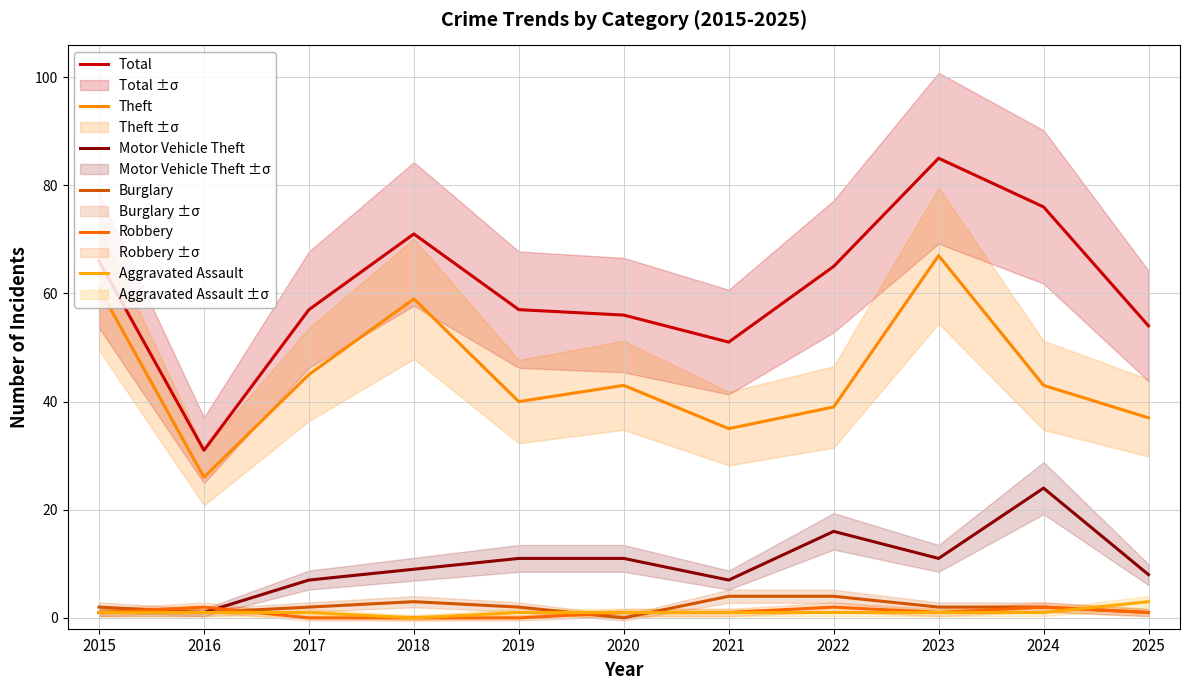

Reading left to right, what are all the values shown in this chart?

Total: 2015=66	2016=31	2017=57	2018=71	2019=57	2020=56	2021=51	2022=65	2023=85	2024=76	2025=54
Theft: 2015=61	2016=26	2017=45	2018=59	2019=40	2020=43	2021=35	2022=39	2023=67	2024=43	2025=37
Motor Vehicle Theft: 2015=1	2016=1	2017=7	2018=9	2019=11	2020=11	2021=7	2022=16	2023=11	2024=24	2025=8
Burglary: 2015=2	2016=1	2017=2	2018=3	2019=2	2020=0	2021=4	2022=4	2023=2	2024=2	2025=1
Robbery: 2015=1	2016=2	2017=0	2018=0	2019=0	2020=1	2021=1	2022=2	2023=1	2024=2	2025=1
Aggravated Assault: 2015=1	2016=1	2017=1	2018=0	2019=1	2020=1	2021=1	2022=1	2023=1	2024=1	2025=3